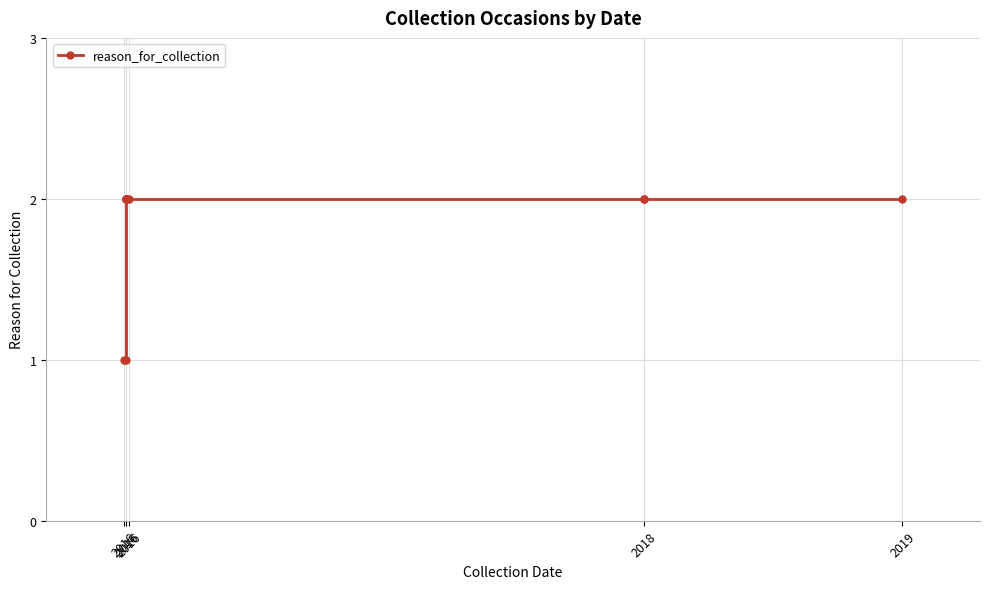

What is the change in value from 2016 to 5?

+1